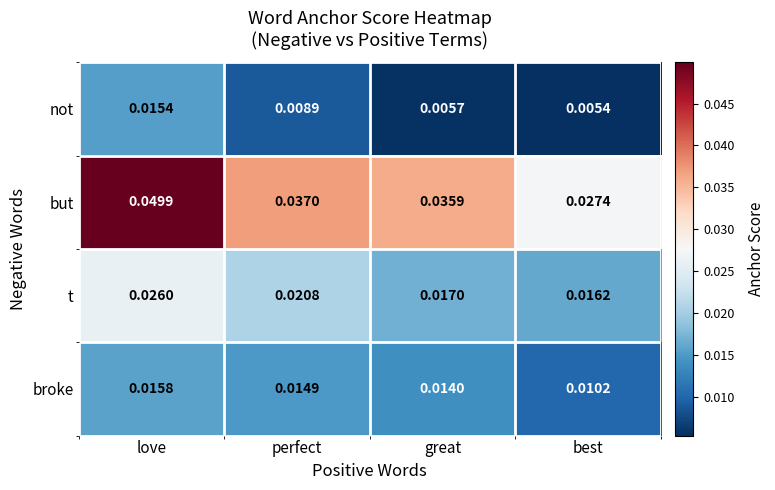

At which category is the sum across all series the highest?

love